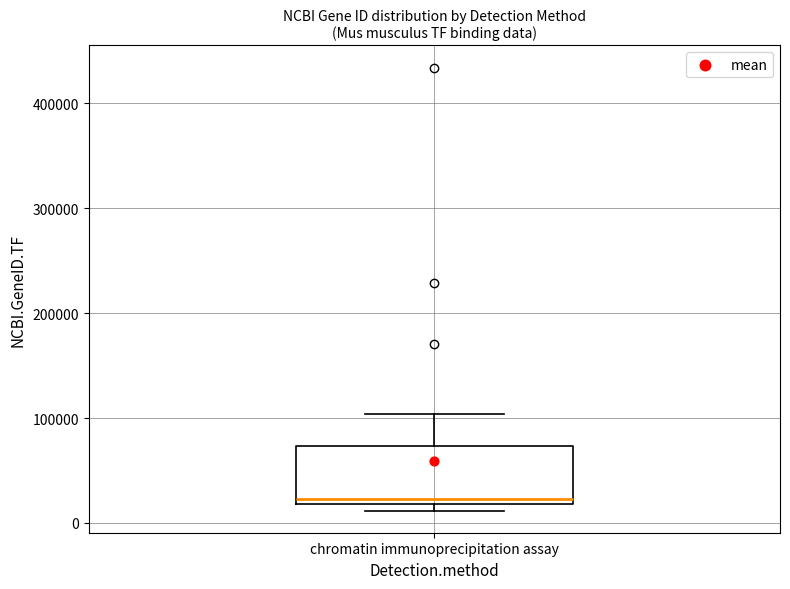

Where is the lower edge of the box for chromatin immunoprecipitation assay on the y-axis? The values are not printed on the chart, so give them approximately, as read against the axis.

20000